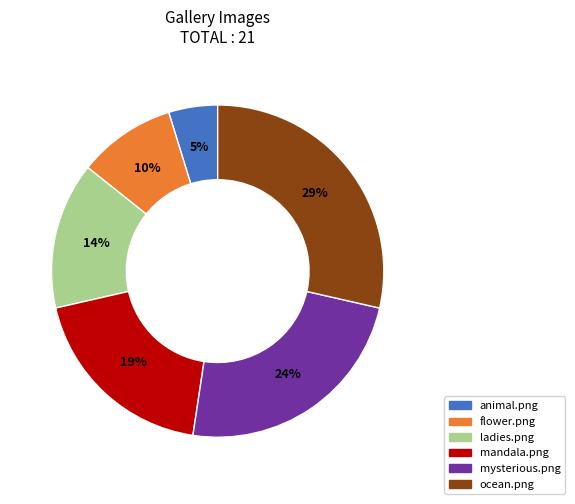

The mysterious.png slice represents 9% of the pie. True or false?

False